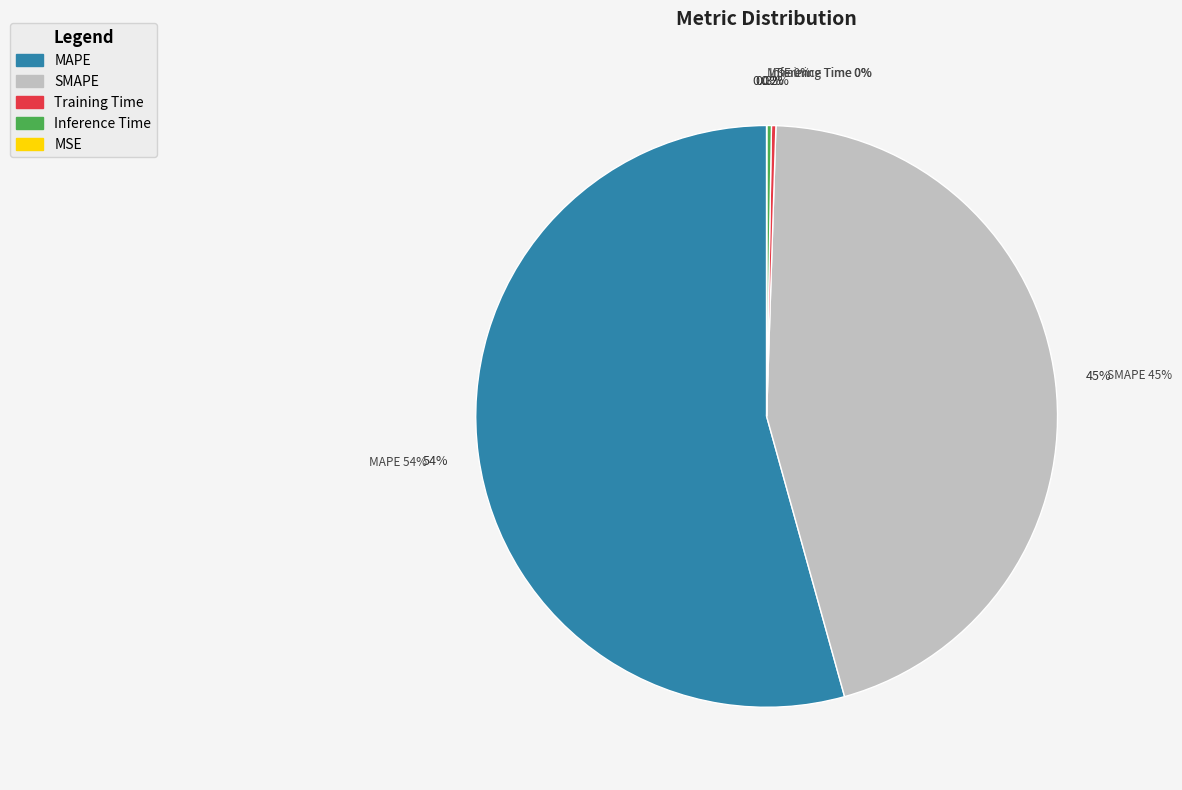

What is the largest slice in the pie chart?

MAPE